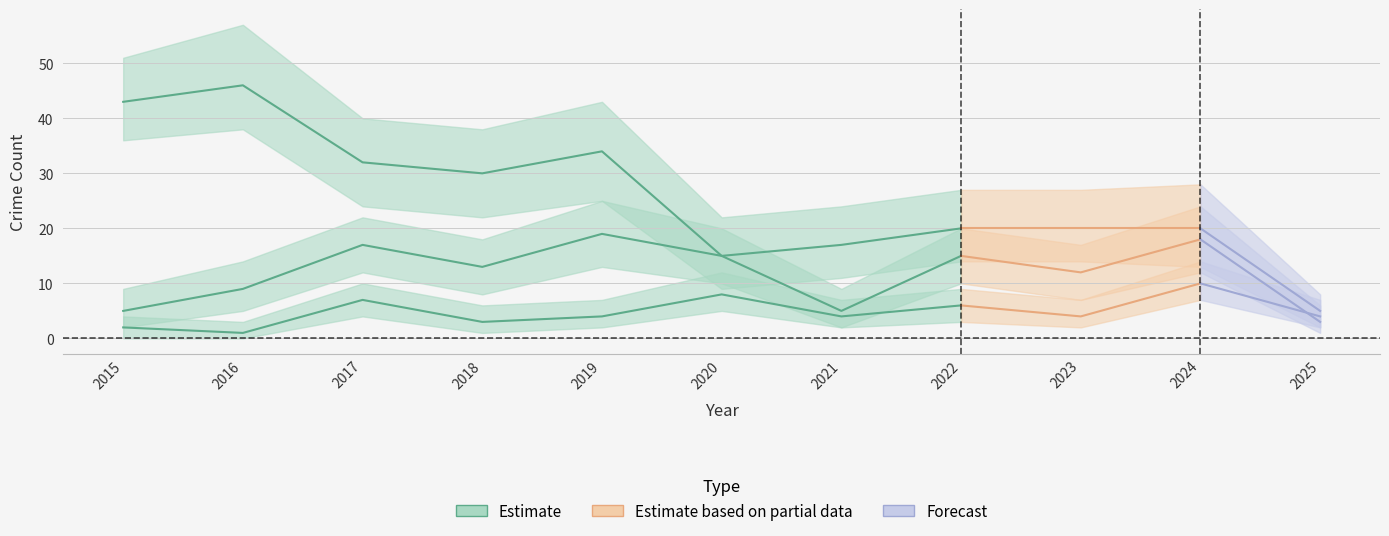

True or false: Aggravated Battery and Robbery intersect in this chart.

True